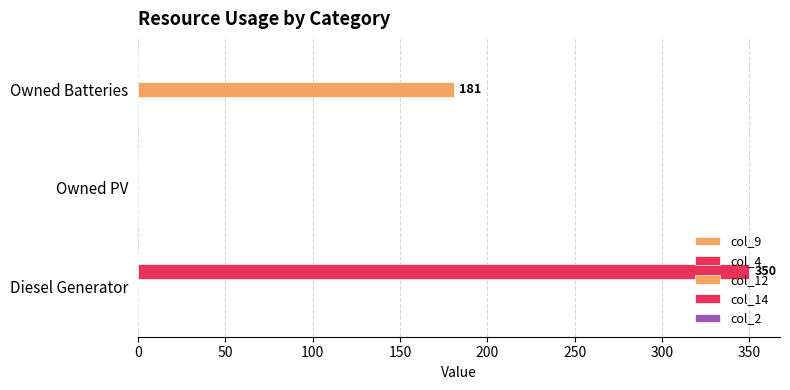

What is the greatest value displayed?

350